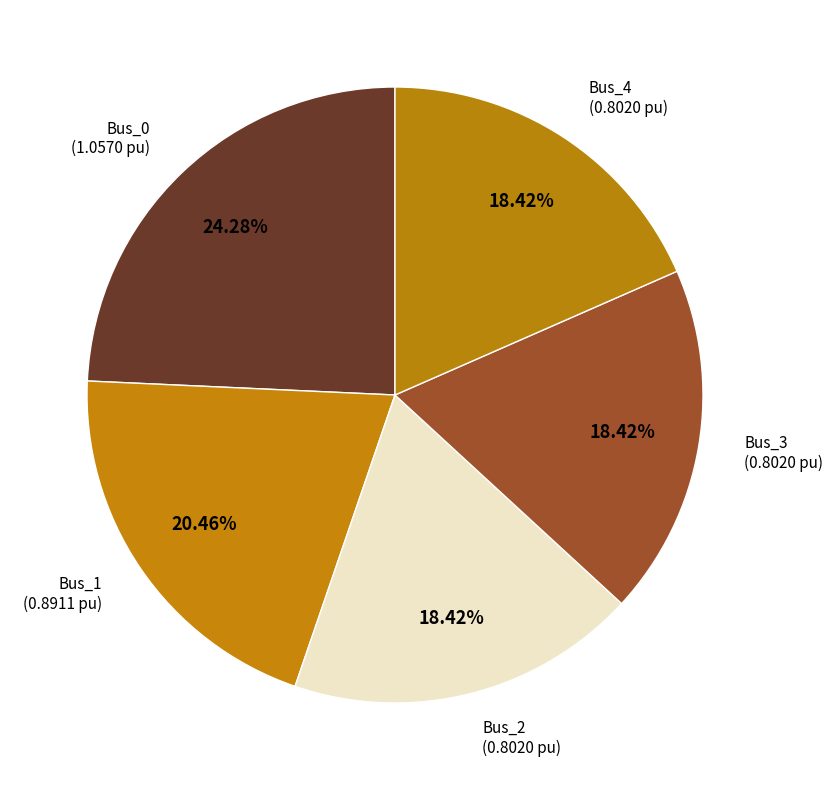

To the nearest percent, what is the difference between the largest and smallest slice percentages?

6%